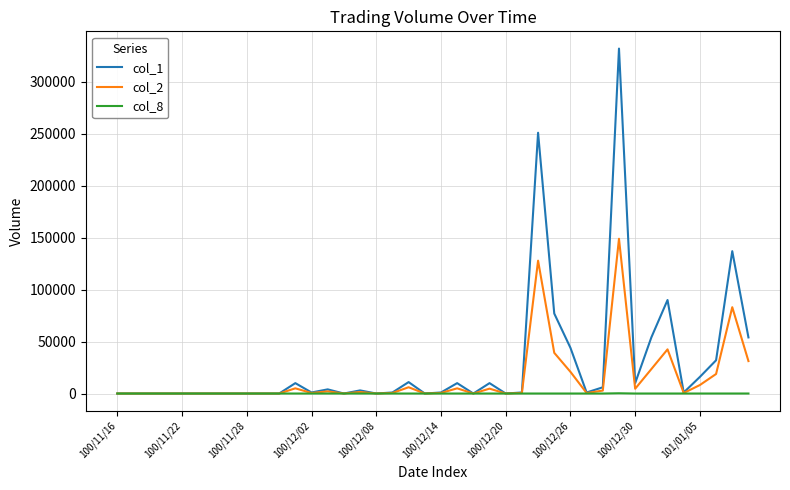

Rank the series by their average value, from lowest to highest.

col_8, col_2, col_1